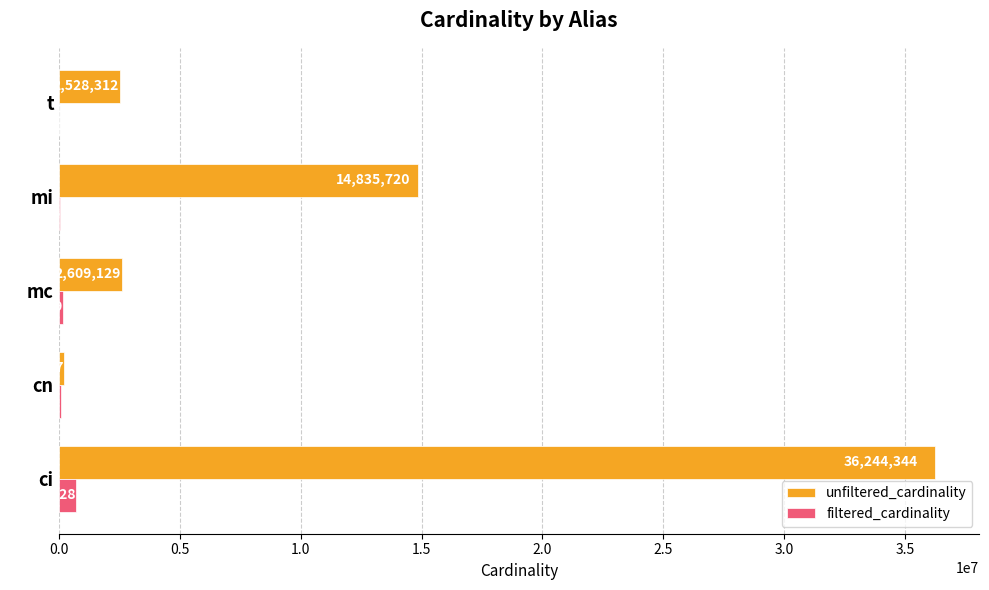

What is the sum of the unfiltered_cardinality values at t and ci?

38772656